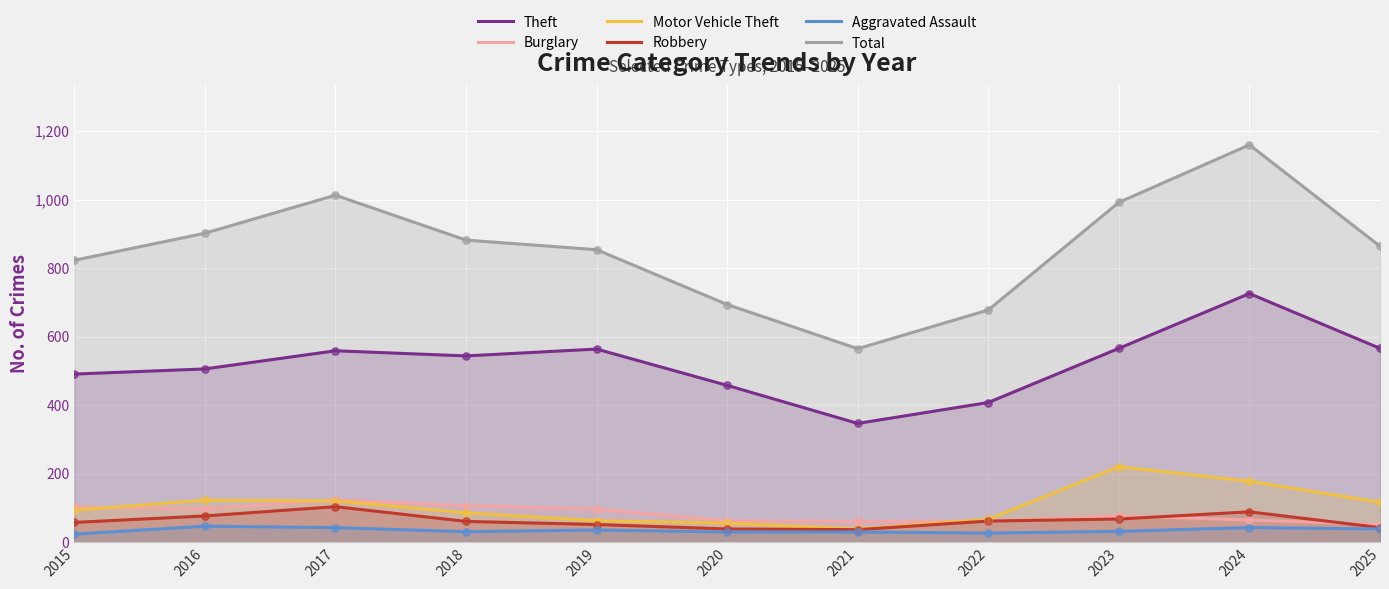

Is the value of Motor Vehicle Theft at 2024 greater than the value of Aggravated Assault at 2015?

Yes